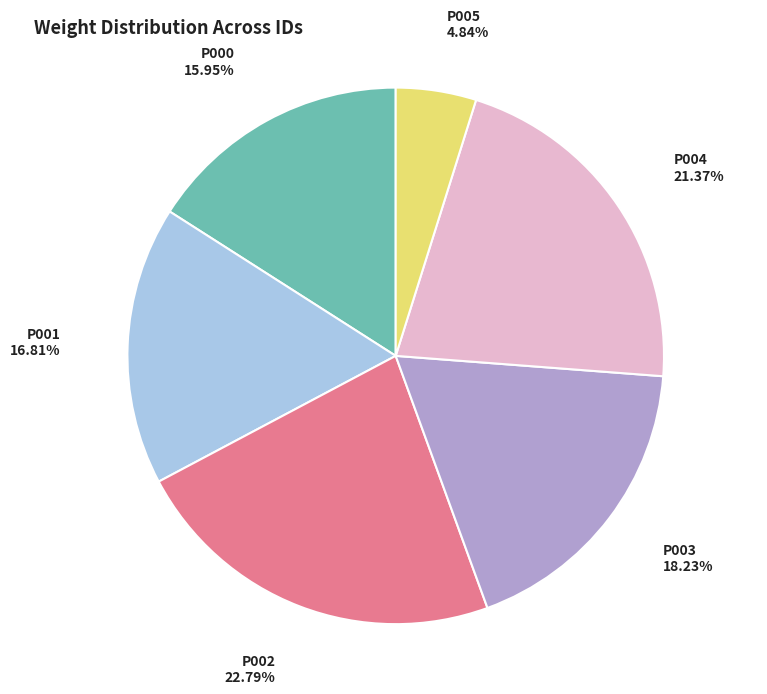

How many slices are in this pie chart?

6